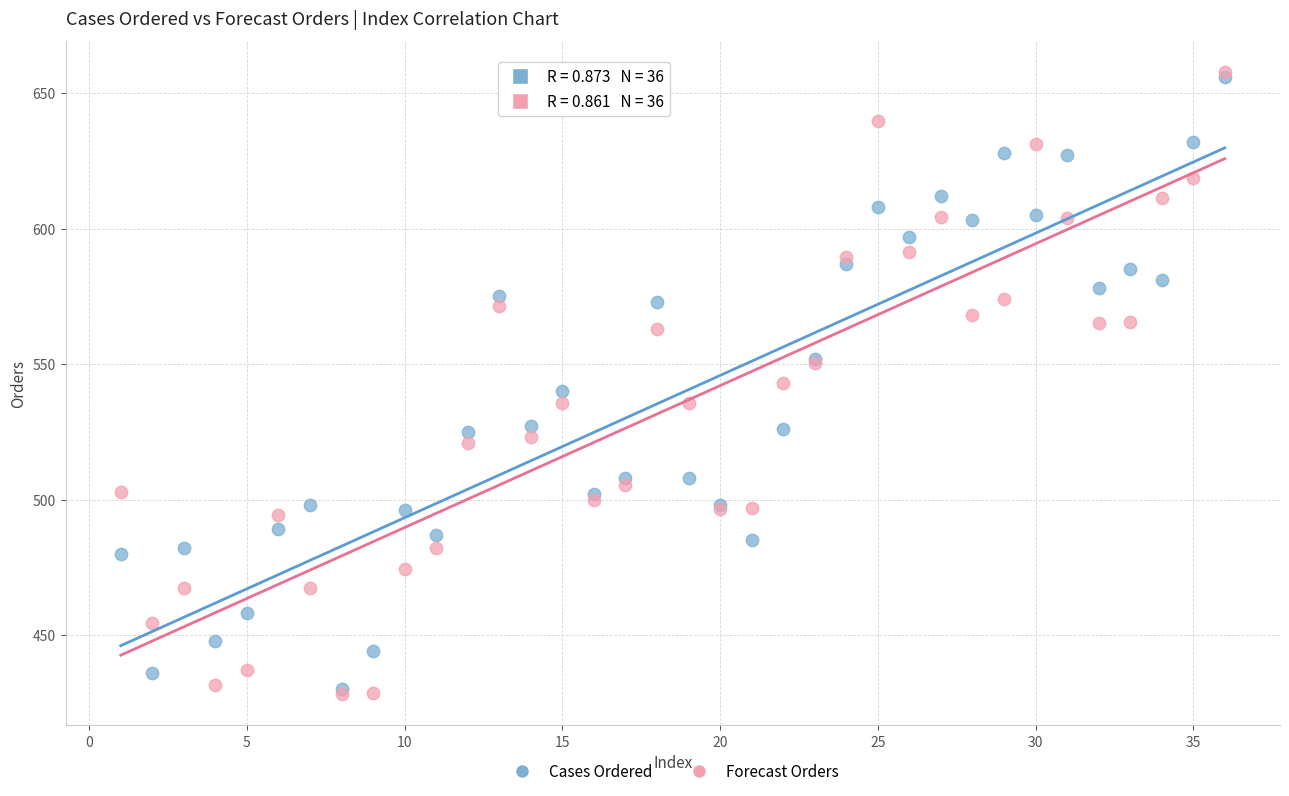

Which series has the widest spread of Y values?

Forecast Orders